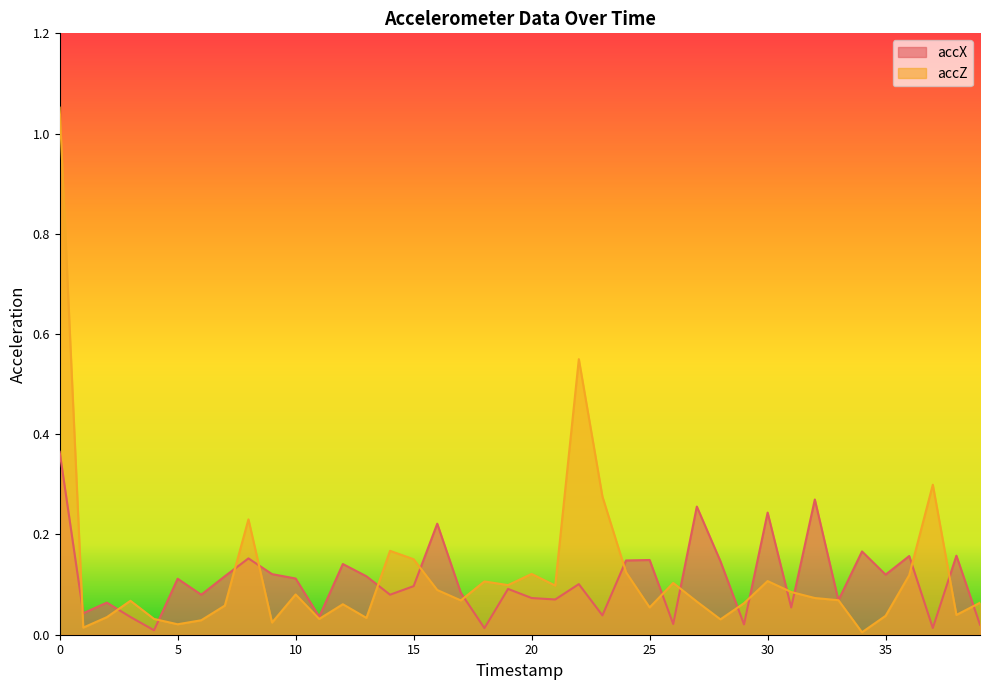

At which category does accX reach its first local valley?

1